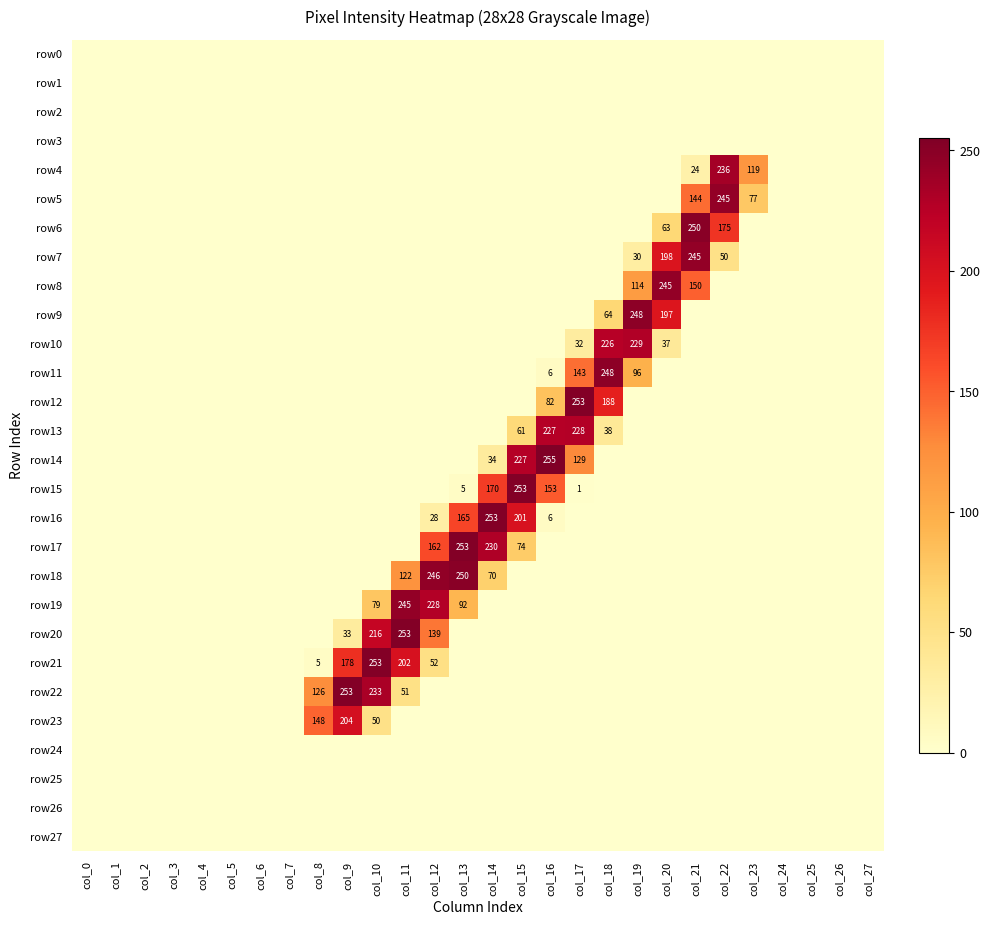

What is the maximum value shown in the chart?

255